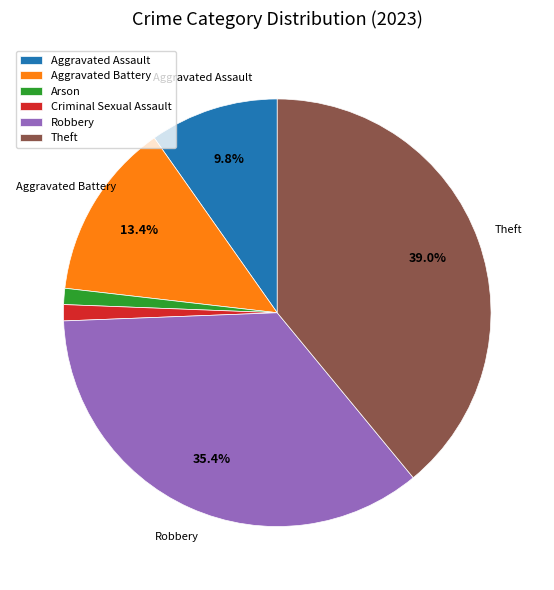

True or false: Theft accounts for 25% of the total.

False